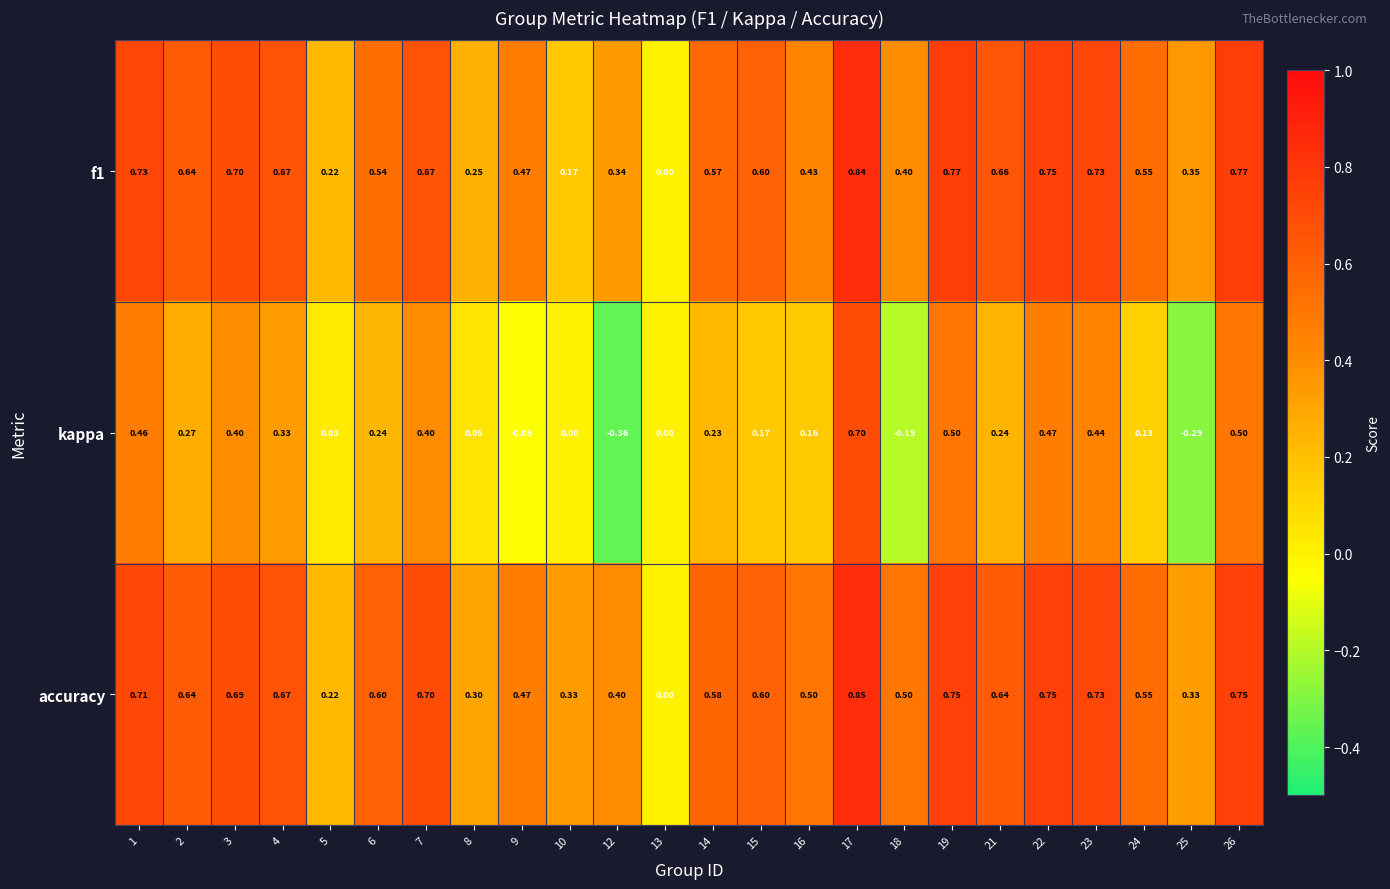

Which series has the largest range (max minus min)?

kappa